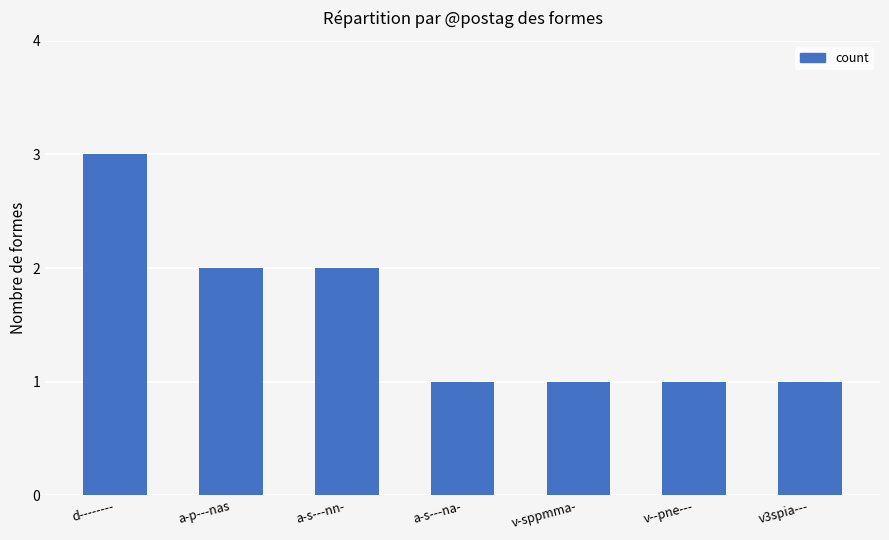

How many values are between 1 and 2?

6